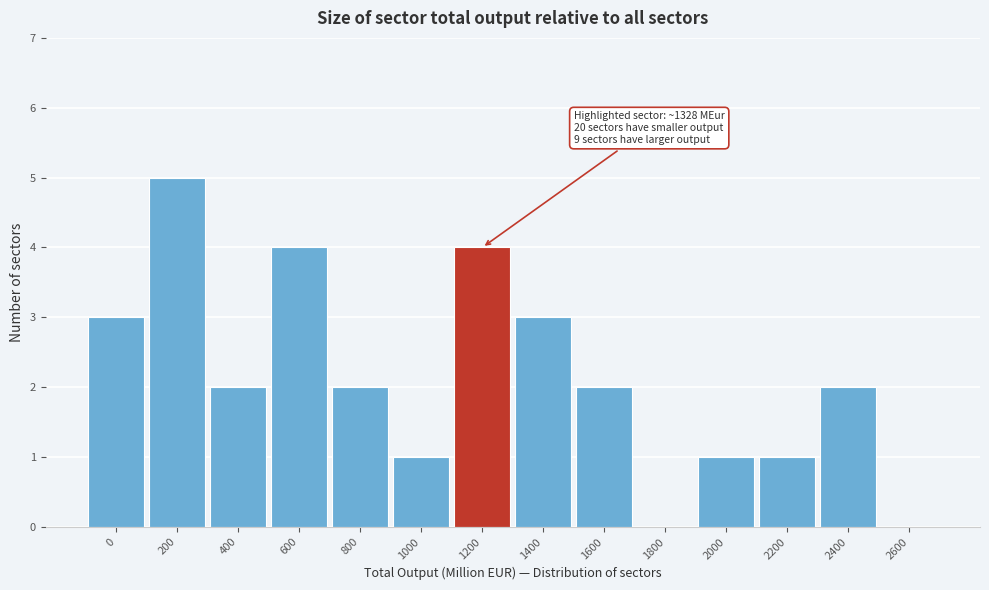

Reading left to right, list all the values displayed in this chart.

0=3	200=5	400=2	600=4	800=2	1000=1	1200=4	1400=3	1600=2	1800=0	2000=1	2200=1	2400=2	2600=0